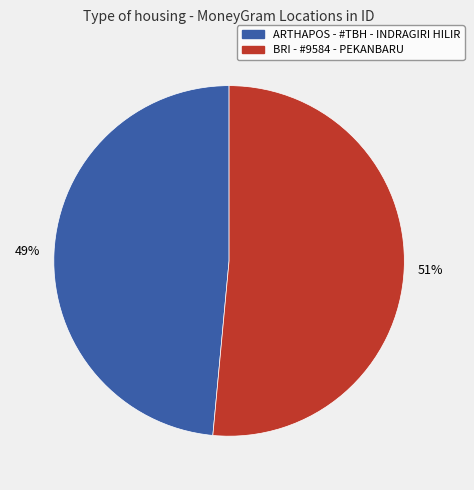

Is it true that ARTHAPOS - #TBH - INDRAGIRI HILIR is 37% of the pie?

False